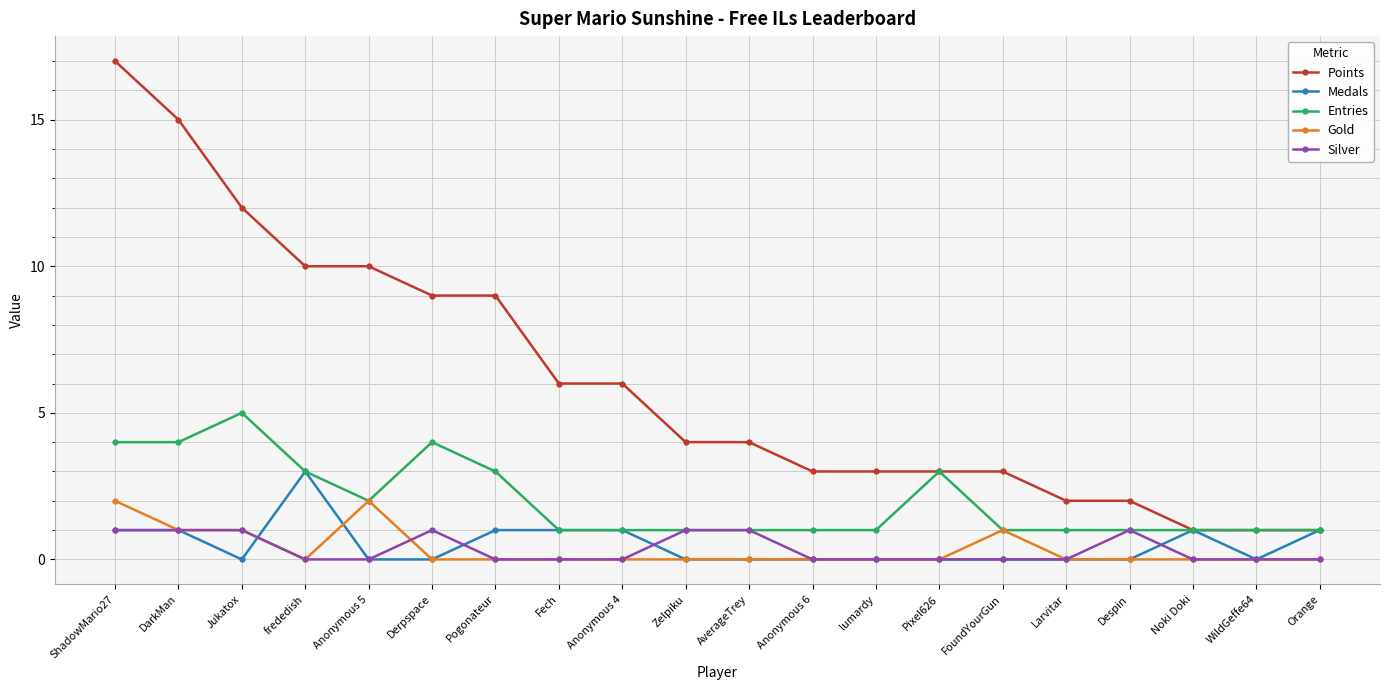

How many lines are shown in the chart?

5